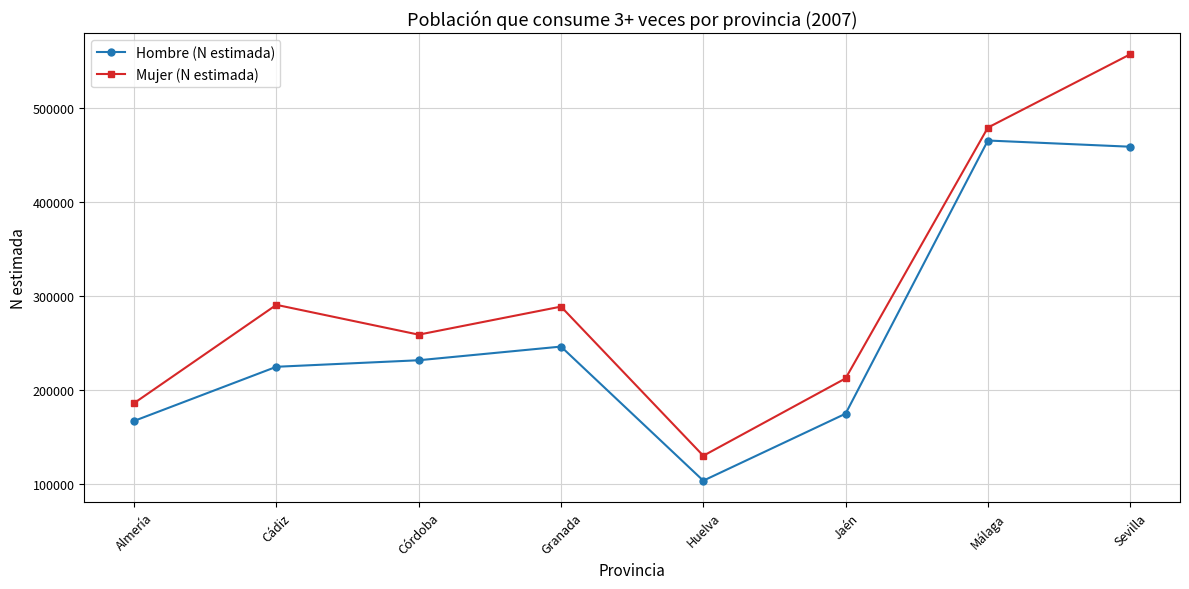

Which label corresponds to the smallest value in the chart?

Huelva